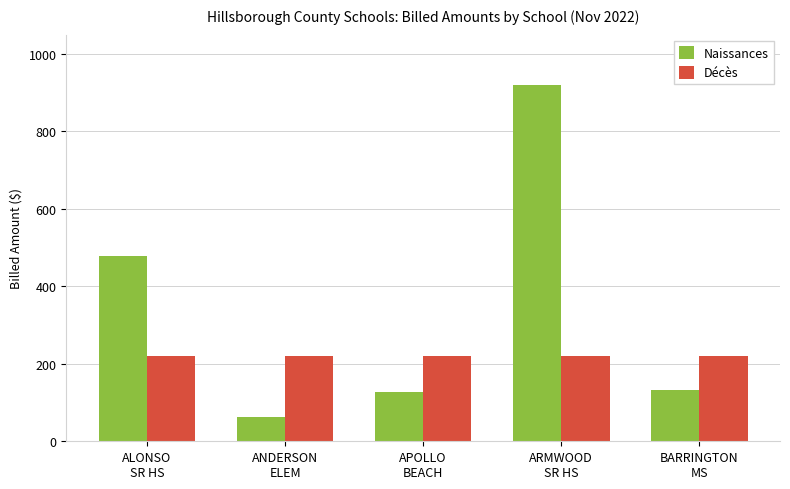

What is the label of the 4th bar from the right?

ANDERSON
ELEM